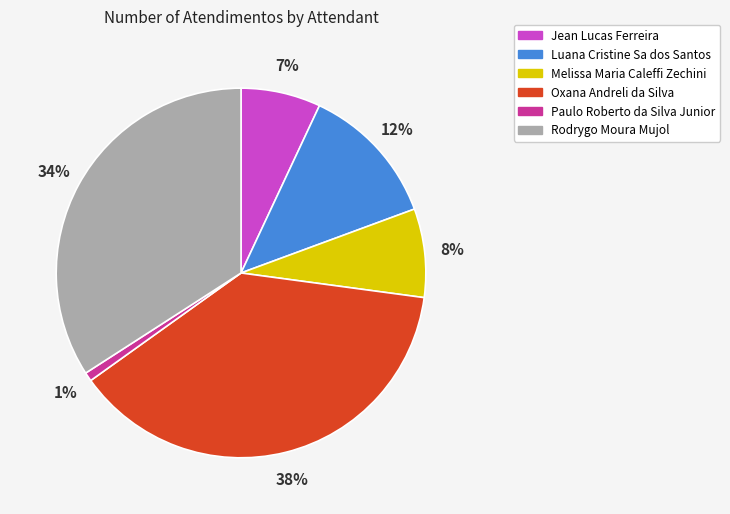

Do Jean Lucas Ferreira and Oxana Andreli da Silva together represent more than half of the pie?

No